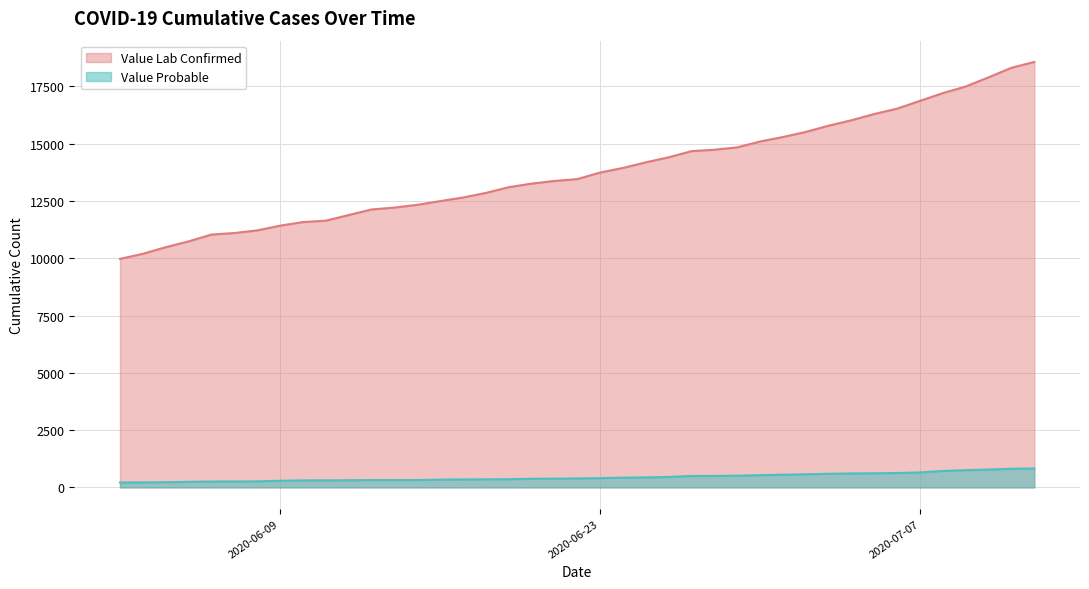

Reading left to right, what are all the values shown in this chart?

Value Lab Confirmed: 9970	10192	10479	10734	11031	11097	11212	11419	11576	11637	12125	12208	12326	12490	12646	12846	13097	13253	13369	13449	13736	13937	14182	14401	14669	14732	14835	15090	15286	15508	15781	16018	16291	16525	16864	17202	17491	17890	18307	18562
Value Probable: 215	218	226	243	256	259	264	289	307	308	320	321	321	339	349	351	357	377	381	390	405	426	435	458	498	500	512	534	556	571	595	609	616	627	655	717	754	780	814	827